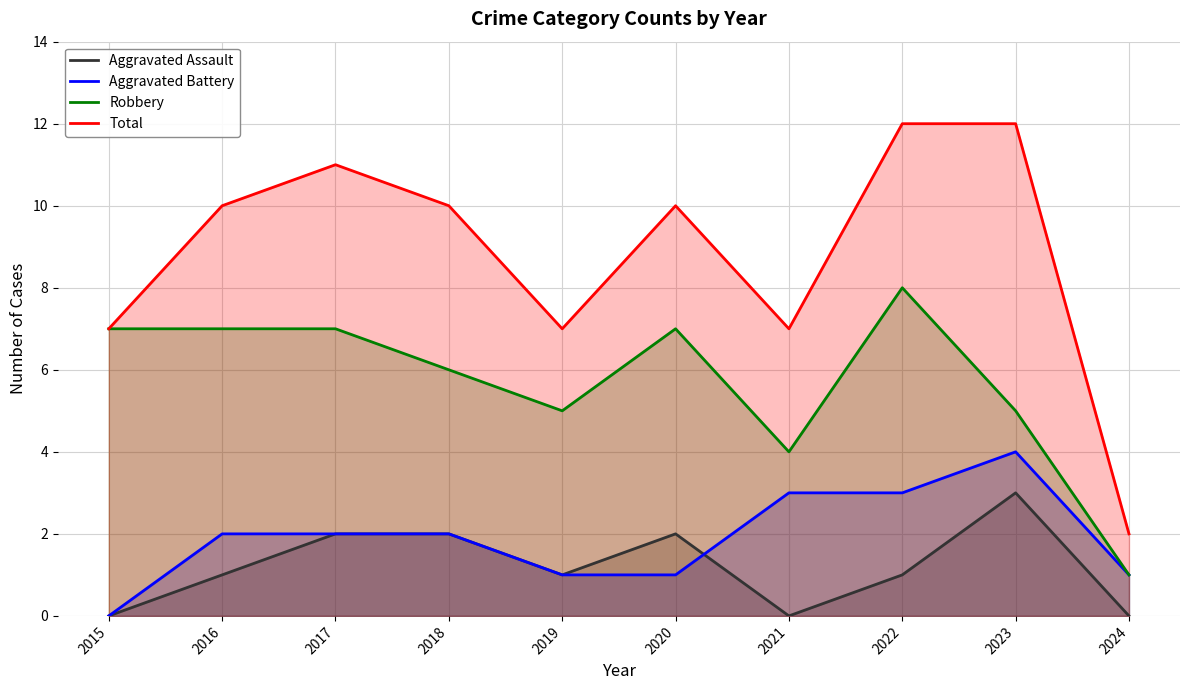

Where is the first local minimum for Robbery?

2019